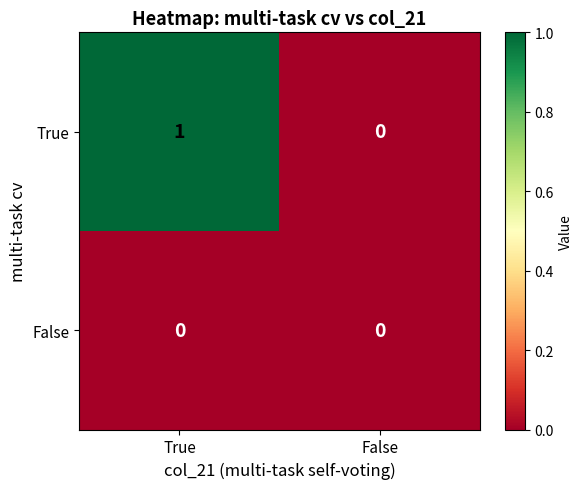

How many data points does each series have?

2